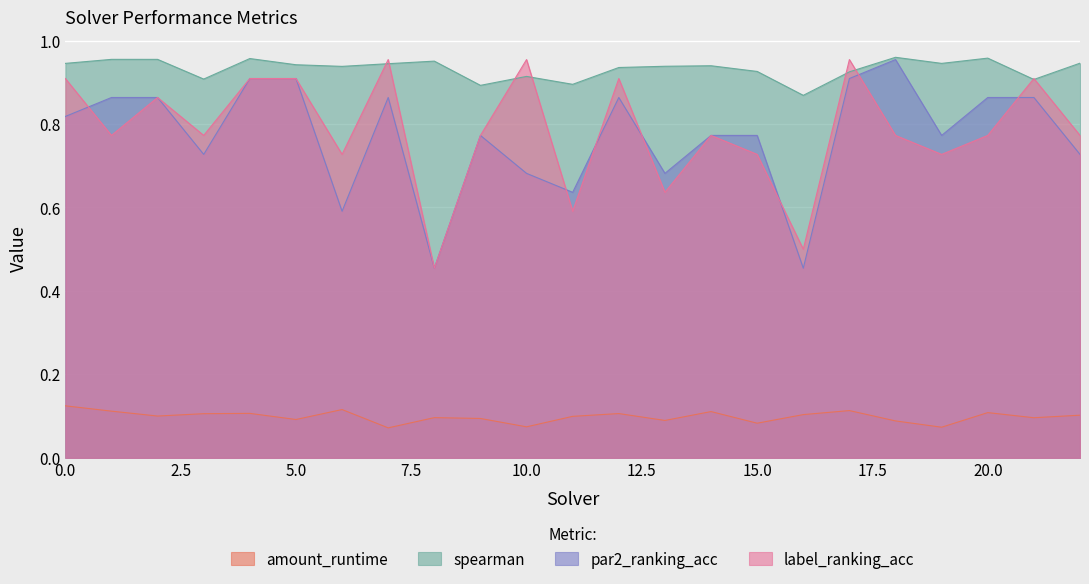

Which series has the widest spread of values?

par2_ranking_acc